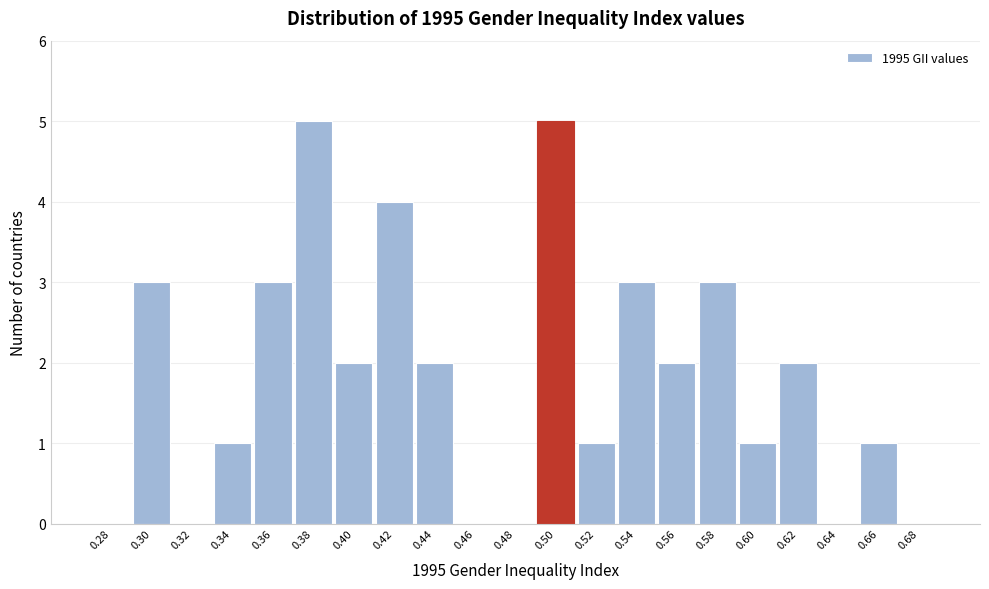

Reading left to right, list all the values displayed in this chart.

0.28=0	0.30=3	0.32=0	0.34=1	0.36=3	0.38=5	0.40=2	0.42=4	0.44=2	0.46=0	0.48=0	0.50=5	0.52=1	0.54=3	0.56=2	0.58=3	0.60=1	0.62=2	0.64=0	0.66=1	0.68=0